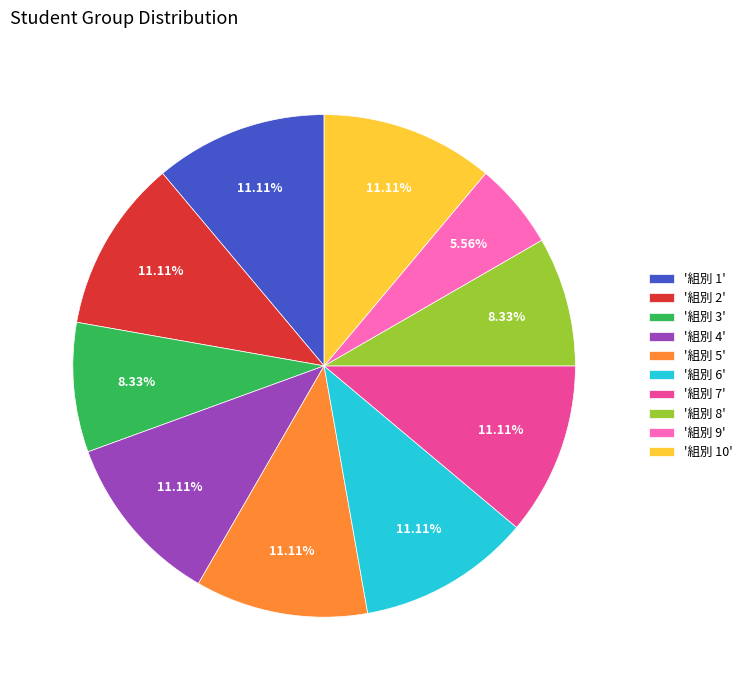

Count the number of slices in the pie.

10